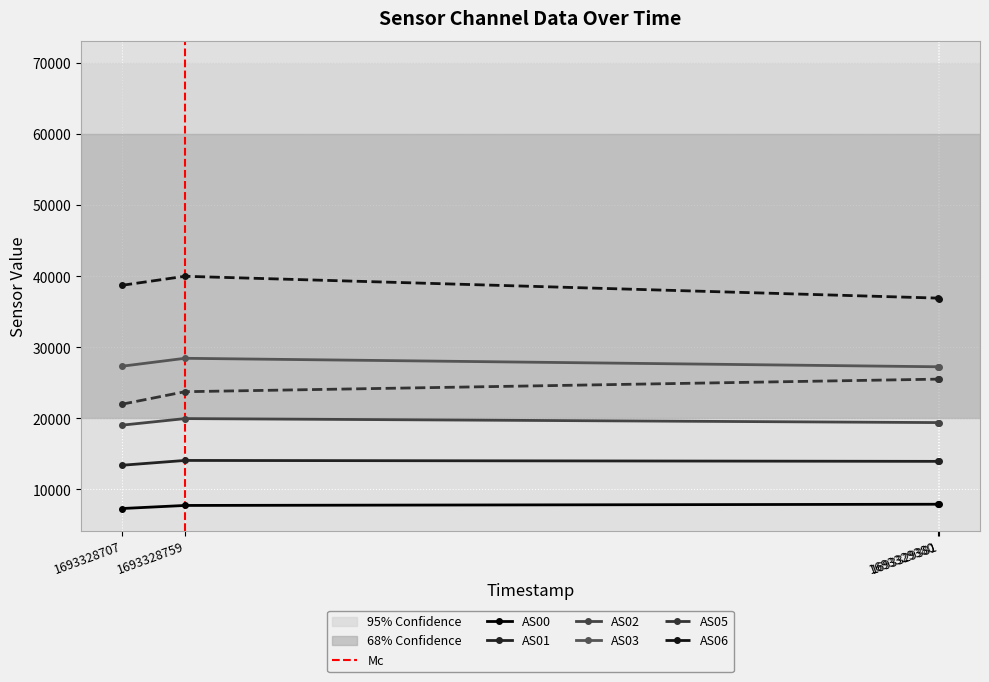

Reading left to right, what are all the values shown in this chart?

AS00: 7316	7750	7920	7905
AS01: 13407	14087	13958	13939
AS02: 19052	19978	19417	19388
AS03: 27351	28468	27275	27238
AS05: 21999	23764	25533	25510
AS06: 38742	40016	36943	36884